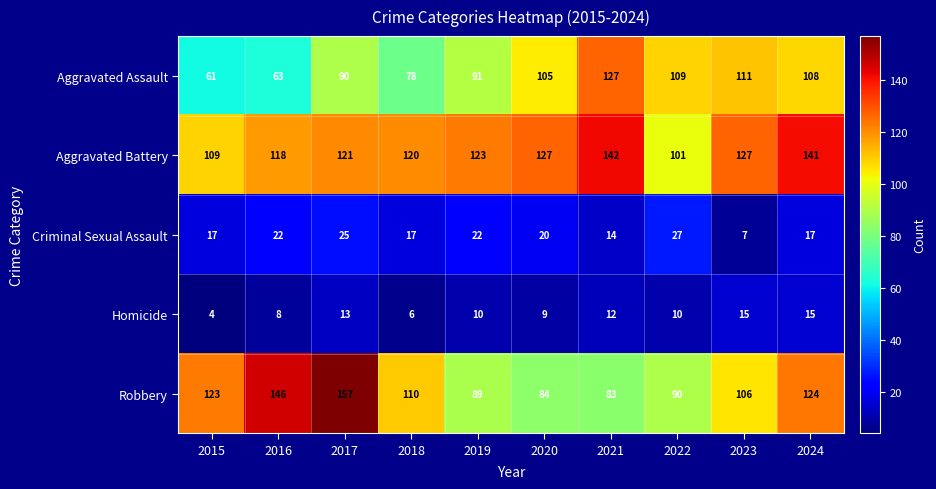

Which category has the lowest value across all series?

2015